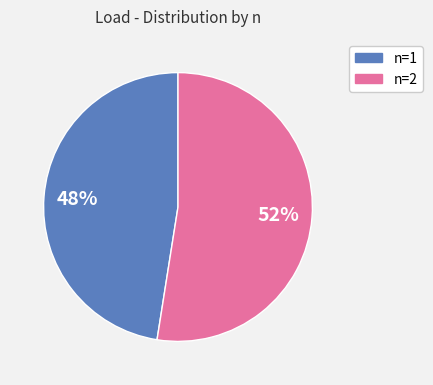

Is there a majority slice in this chart?

Yes